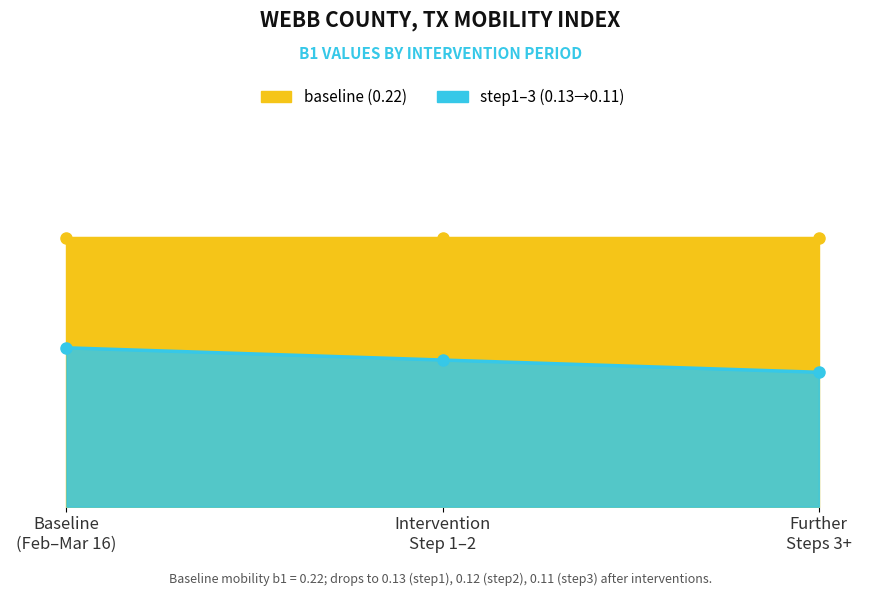

The baseline series shows 0.2 at step11. True or false?

True